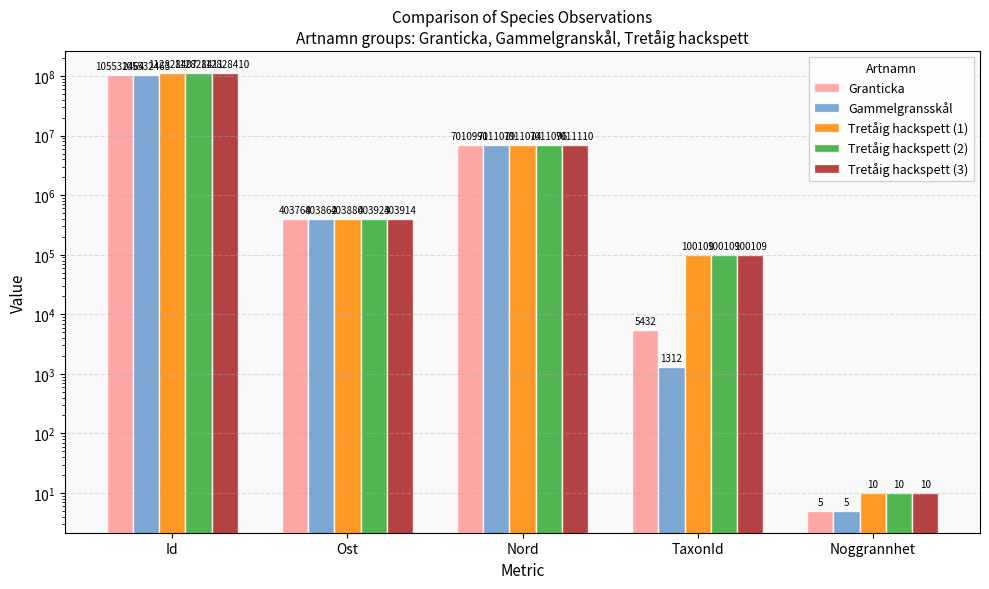

At which category does the chart reach its peak across all series?

Id